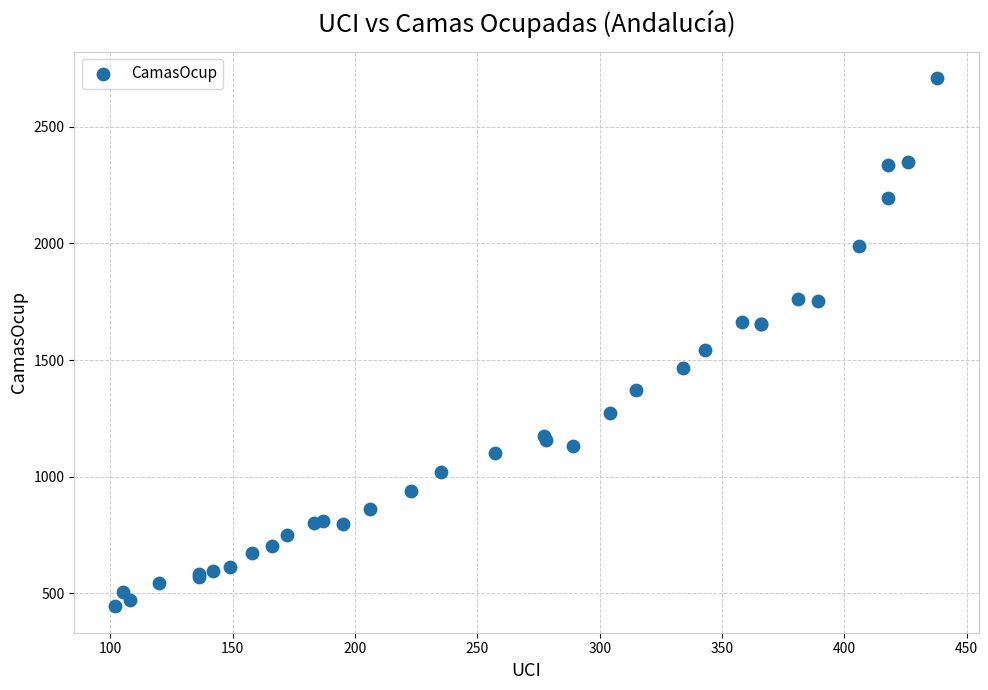

What Y value in the scatter plot is closest to 1576?

1545